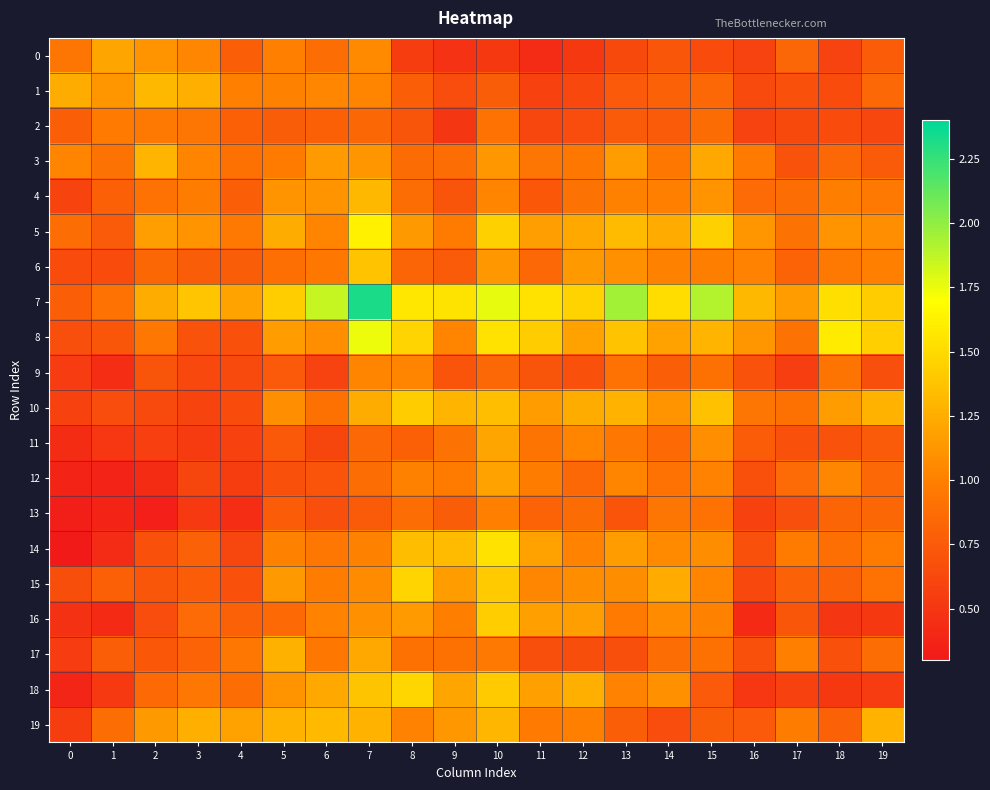

Which series has the largest total across all categories?

7